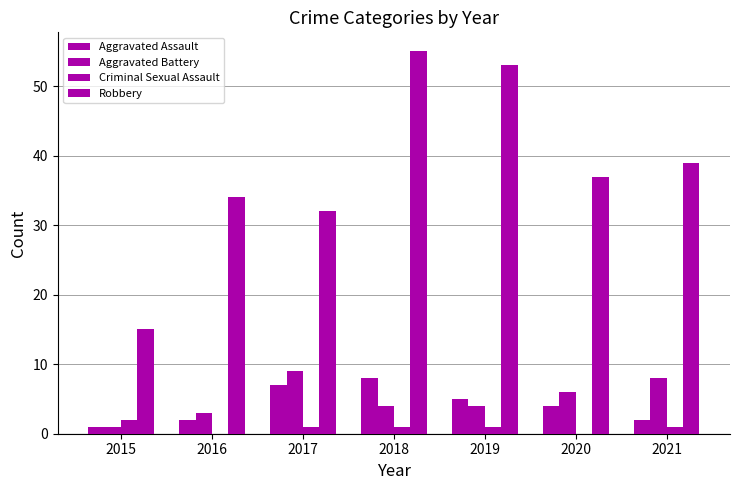

True or false: Criminal Sexual Assault has a value of 1 at 2017.

True